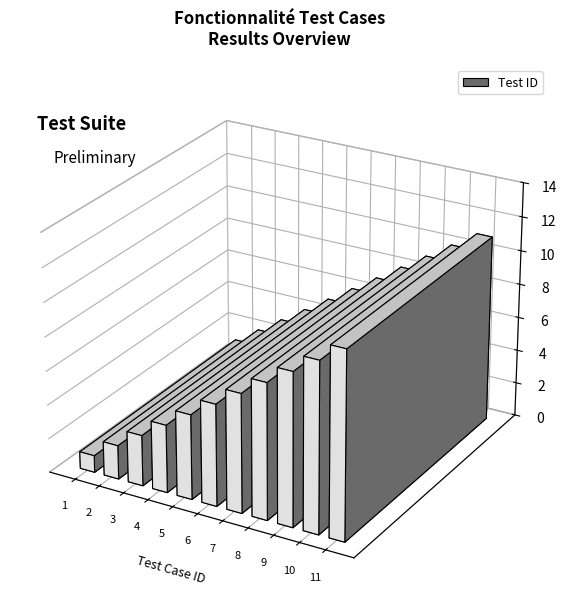

Between 4 and 1, which is larger?

4